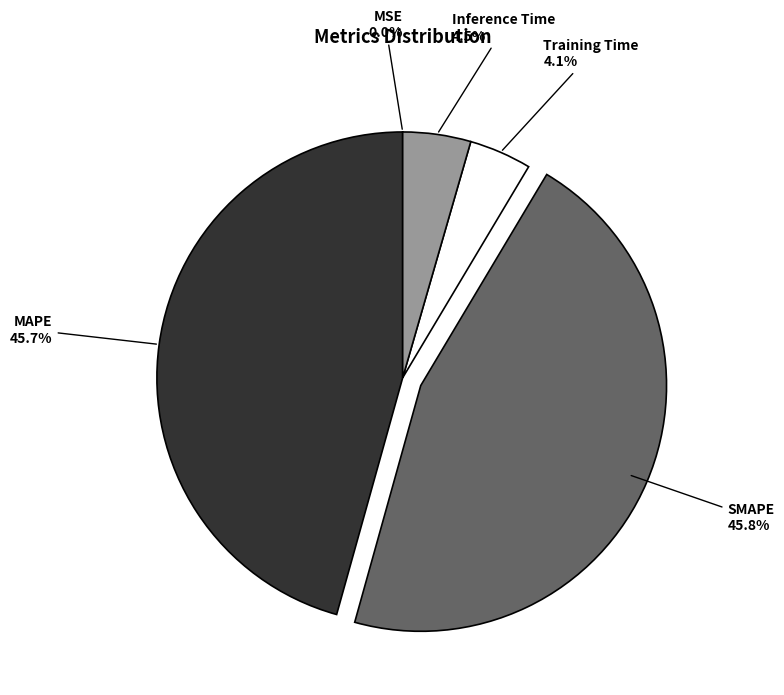

Is there any slice that represents more than half of the pie?

No